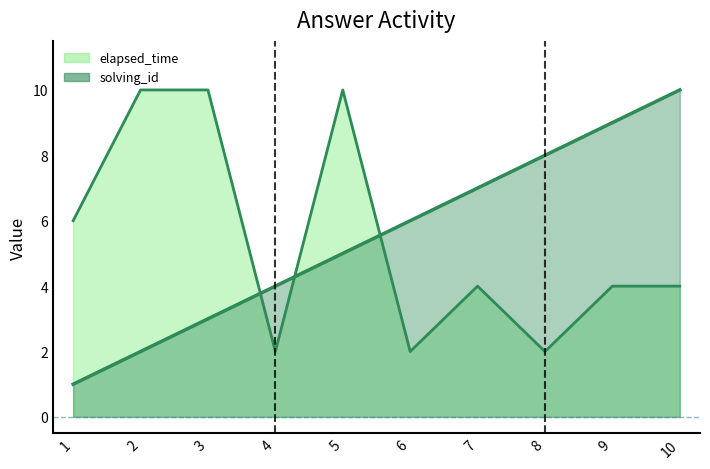

What value does the elapsed_time (line) series have at 1?

6